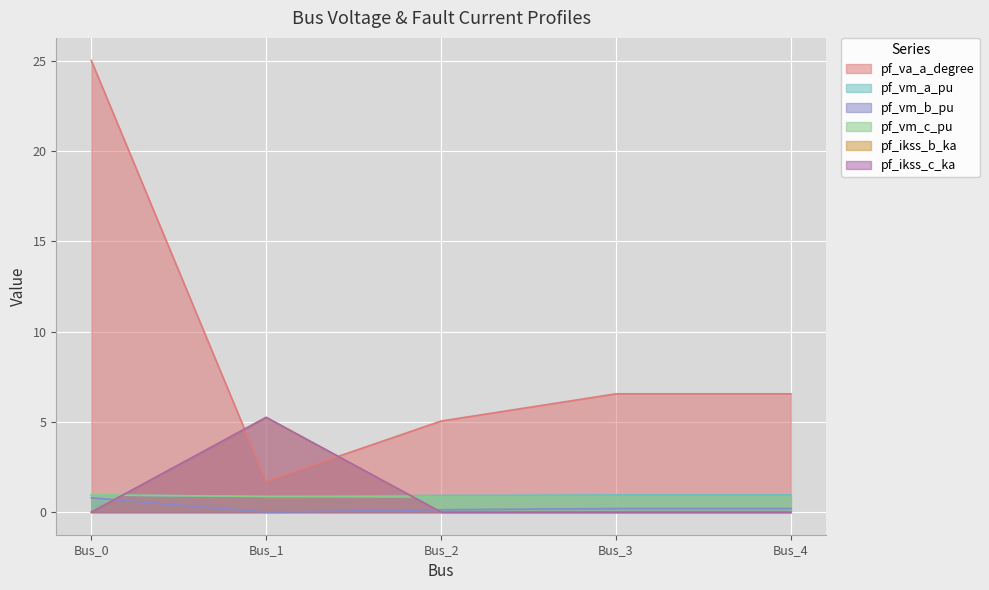

Which series has the largest total across all categories?

pf_va_a_degree